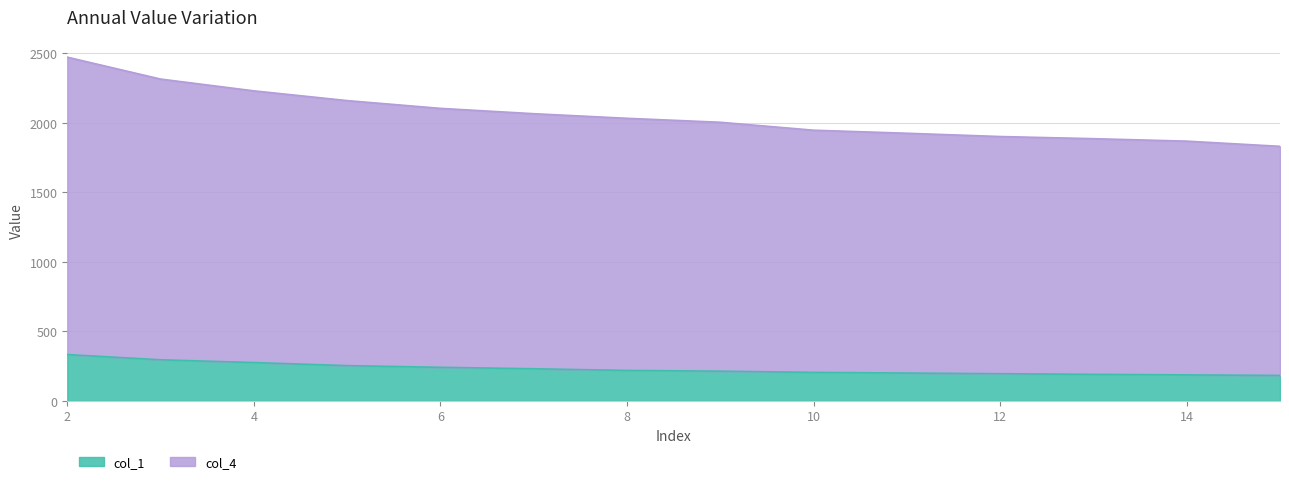

List the series in order of their overall mean, highest first.

col_4, col_1